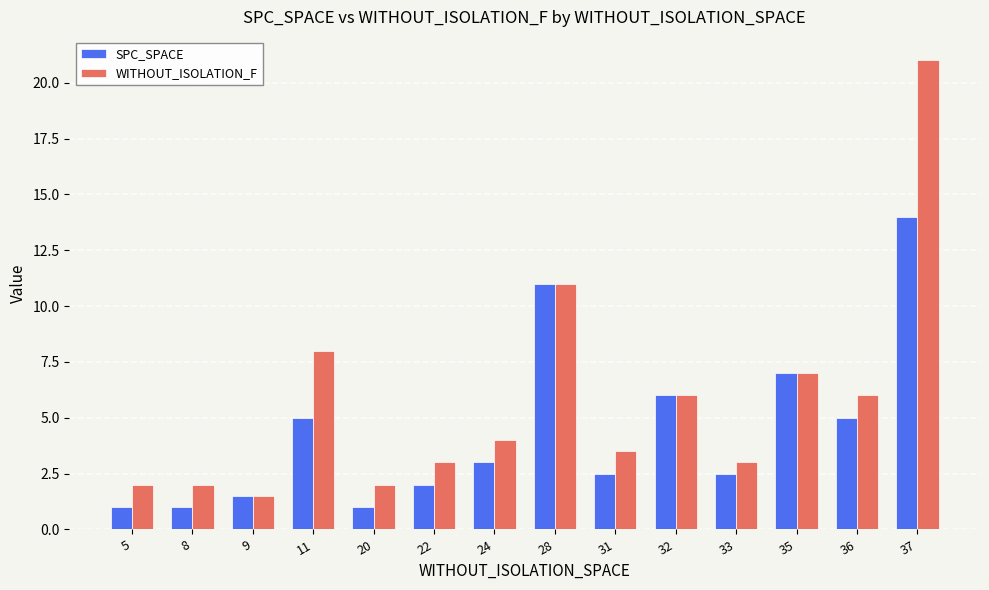

Are the bars horizontal?

No